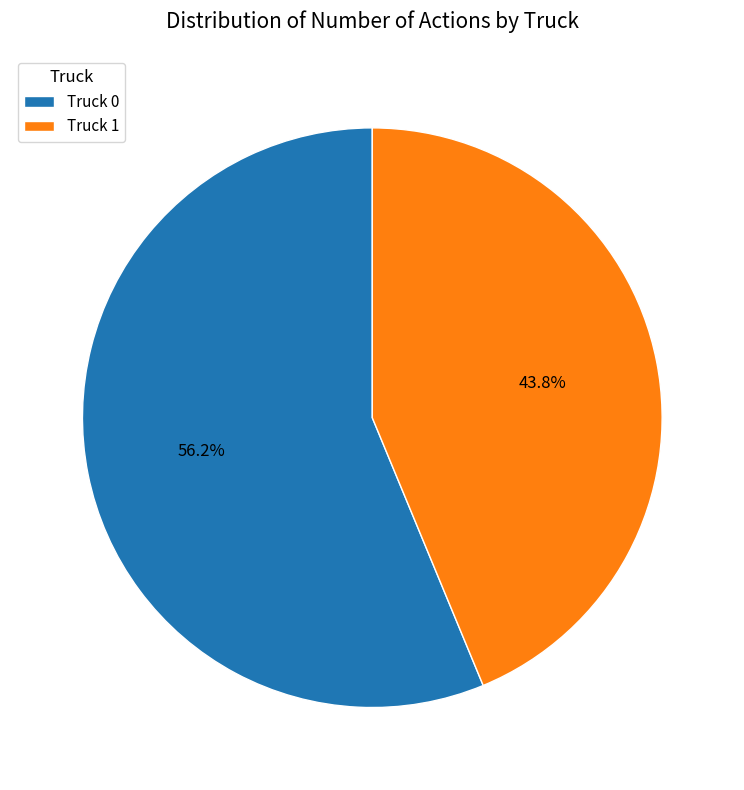

What is the total percentage of Truck 0 and Truck 1?

100.0%